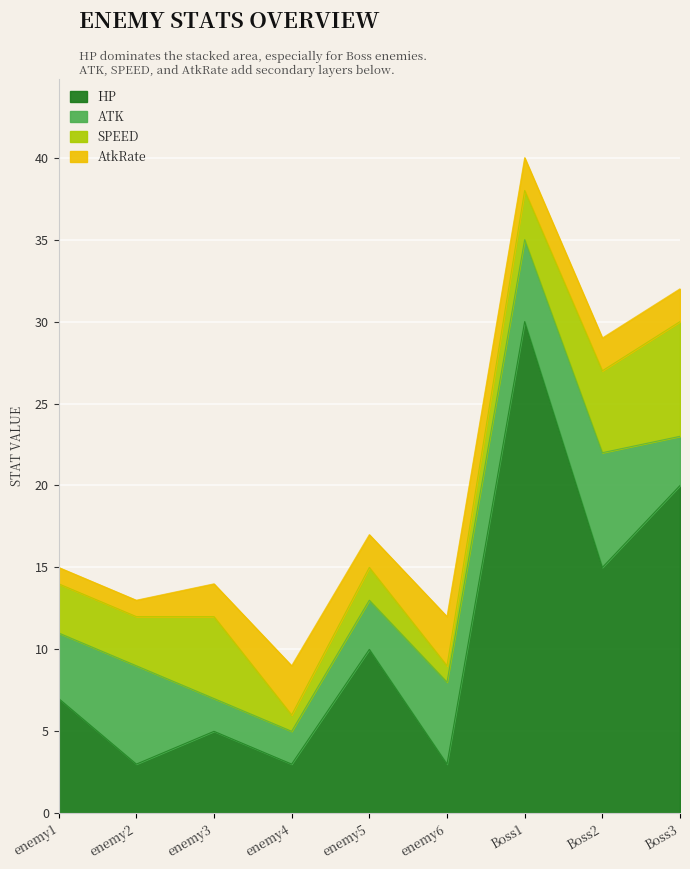

What position from the left is Boss2?

8